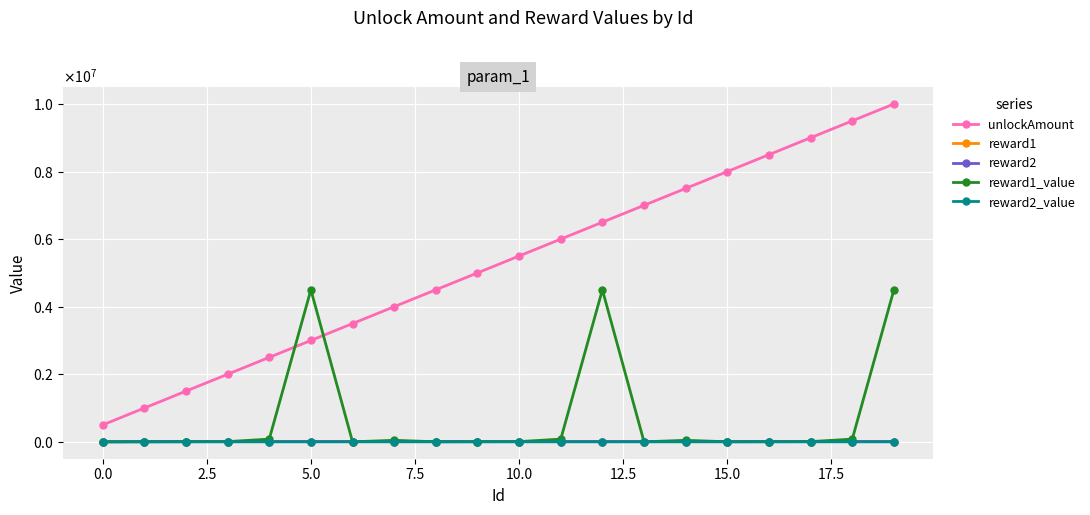

True or false: reward2 and unlockAmount cross at least once.

False